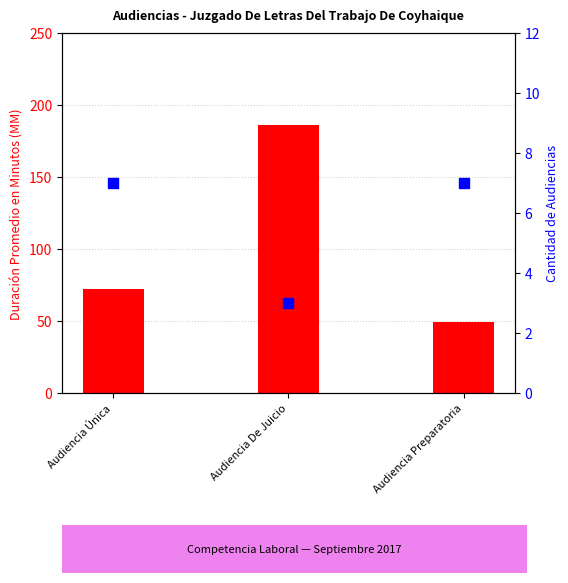

At which category is the sum across all series the highest?

Audiencia De Juicio